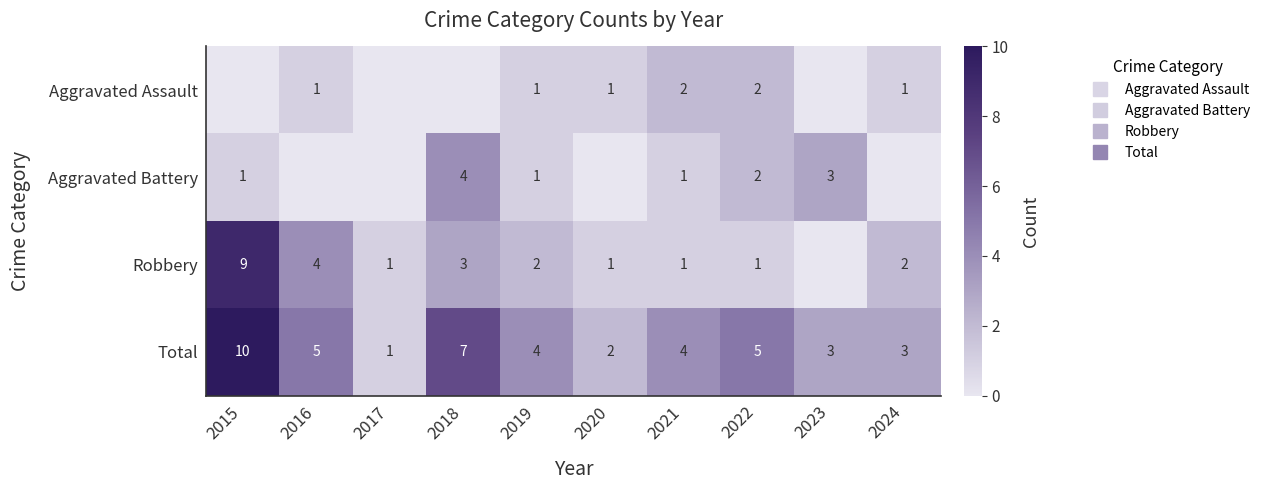

What is the total value across all series at 2024?

6